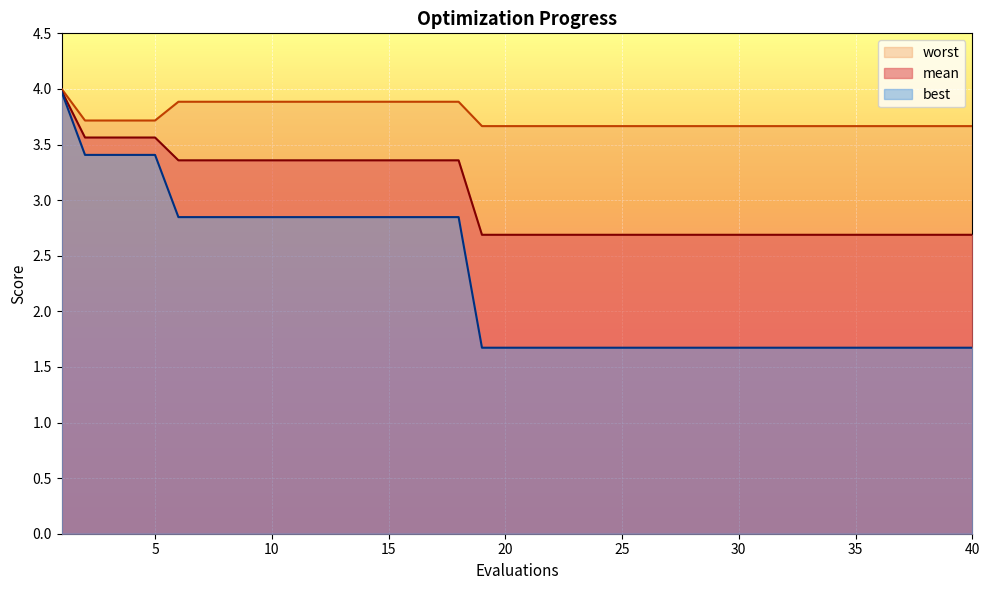

What are all the series names shown in the legend?

mean, best, worst